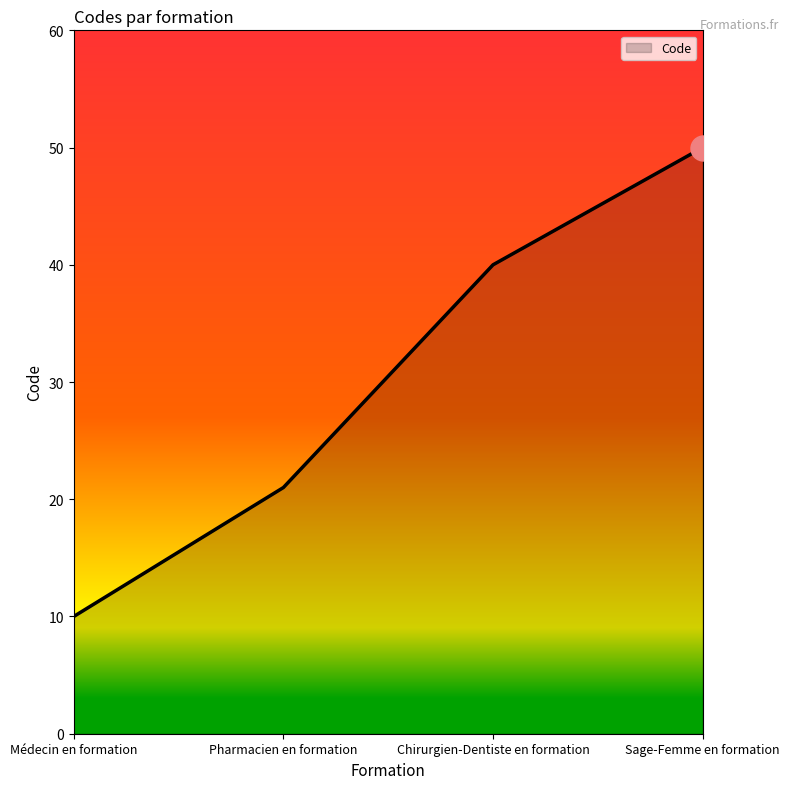

Read the value at Chirurgien-Dentiste en formation, to the nearest 5.

40